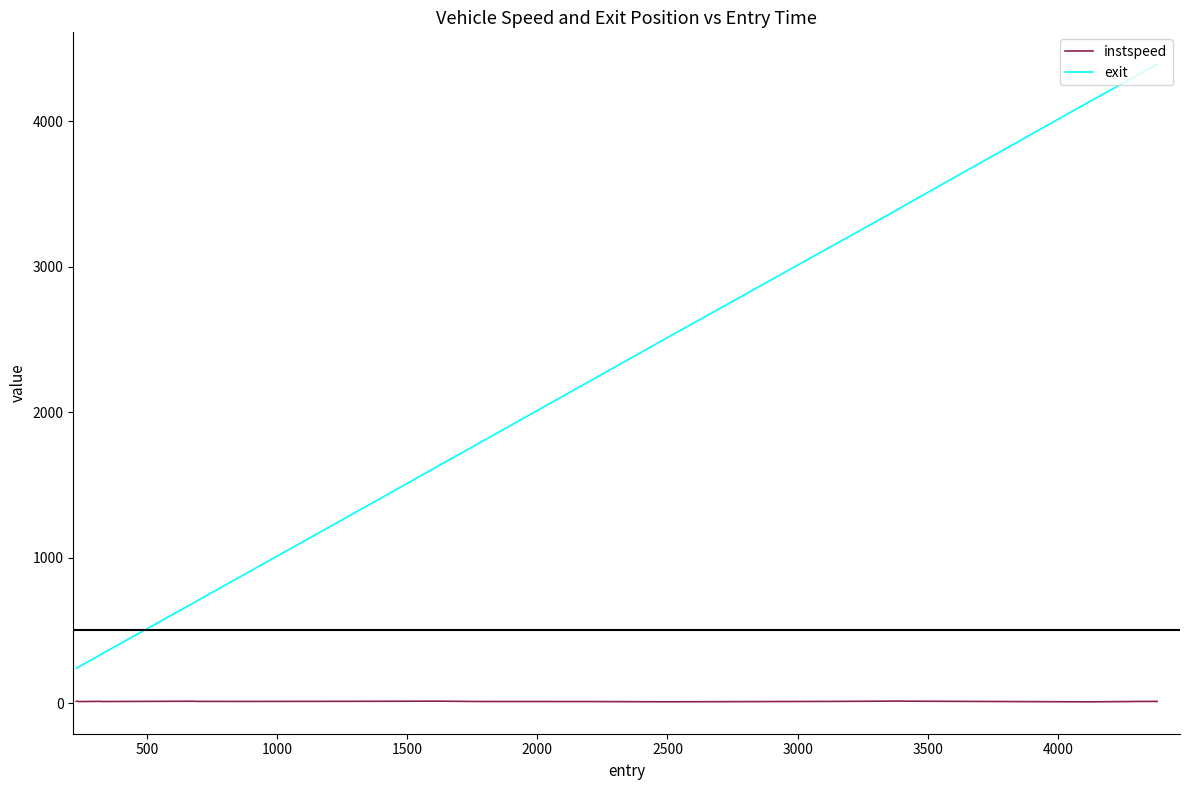

True or false: exit and instspeed intersect in this chart.

False